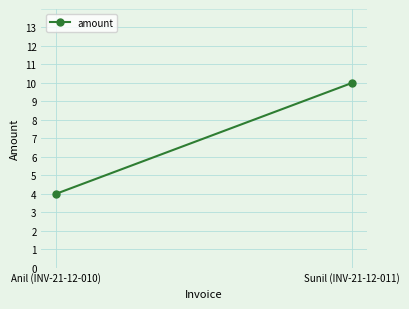

What is the label of the 1st point from the right?

Sunil (INV-21-12-011)